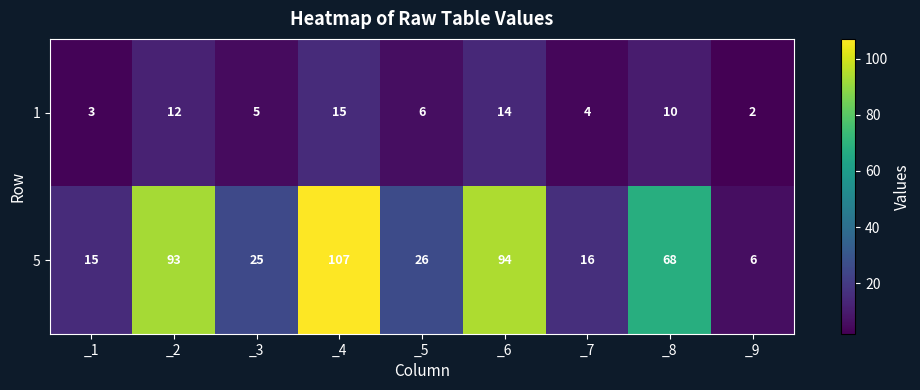

What is the minimum value shown in the chart?

2